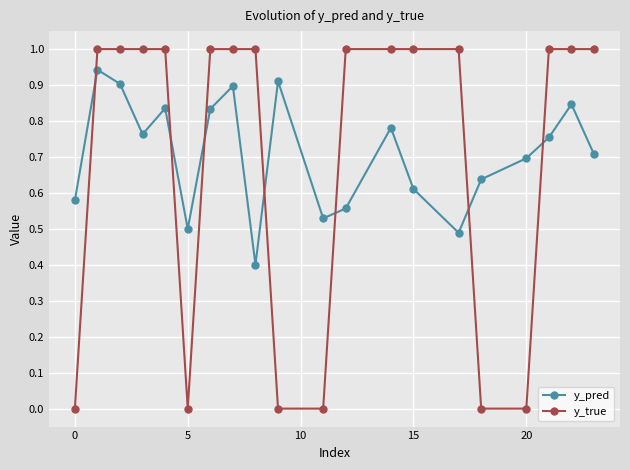

How many lines are shown in the chart?

2